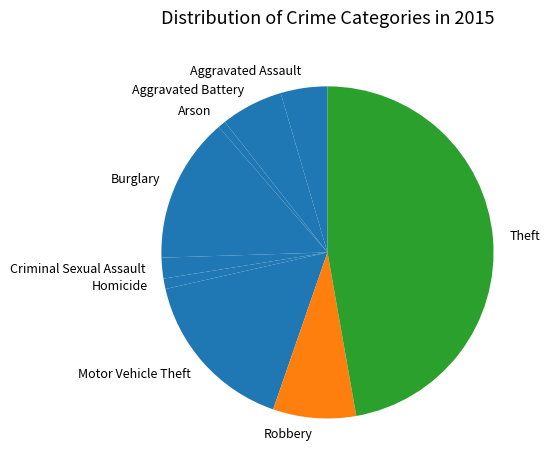

Is the sum of Homicide and Aggravated Battery greater than half?

No